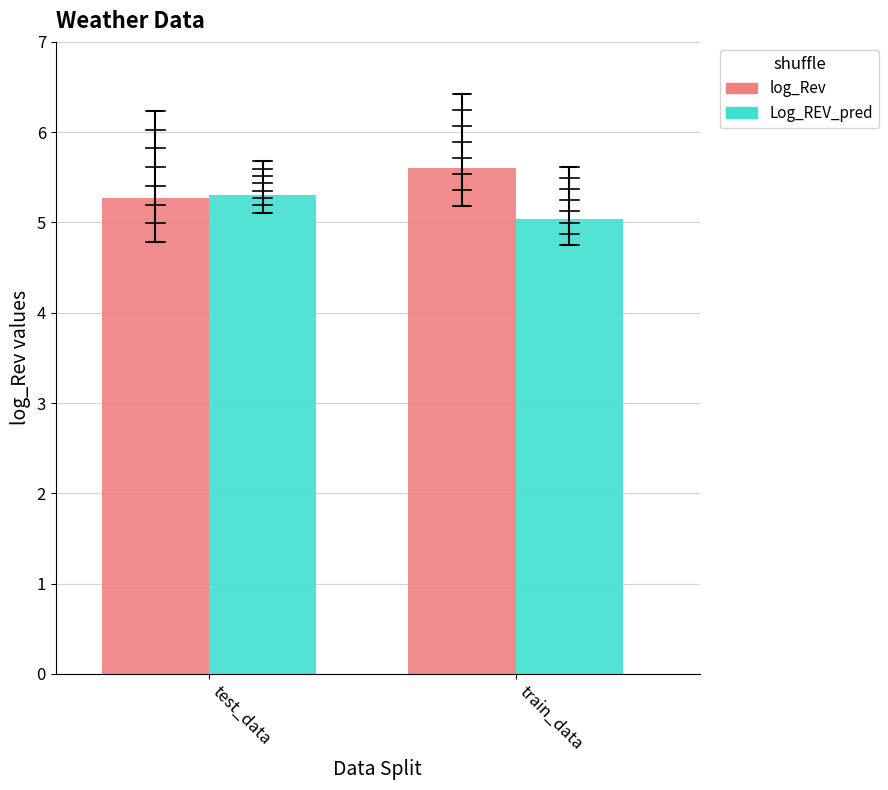

What is the sum of all log_Rev values?

10.9